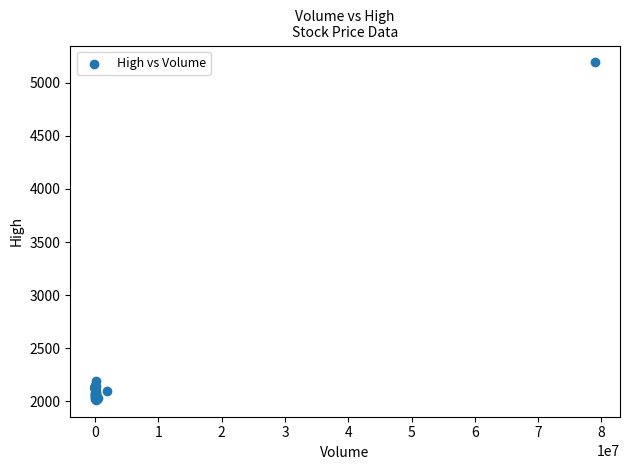

What Y value in the scatter plot is closest to 3602?

2190